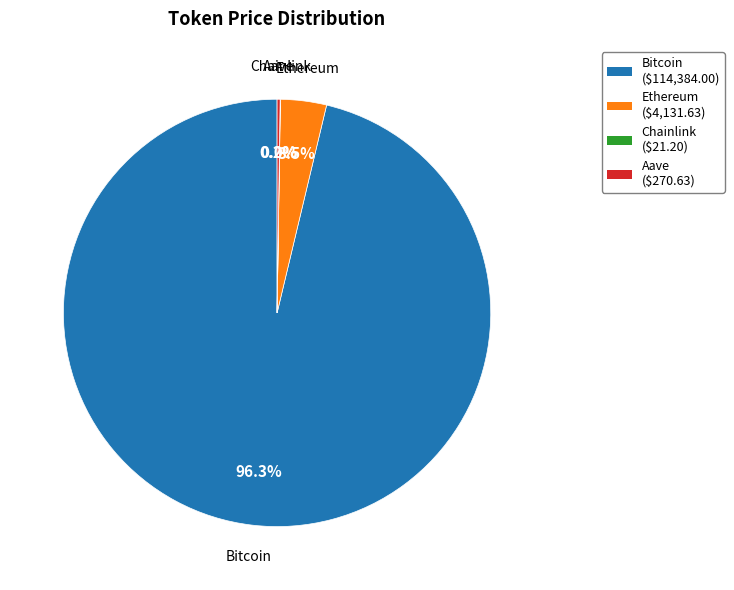

Does Bitcoin account for over 50% of the chart?

Yes